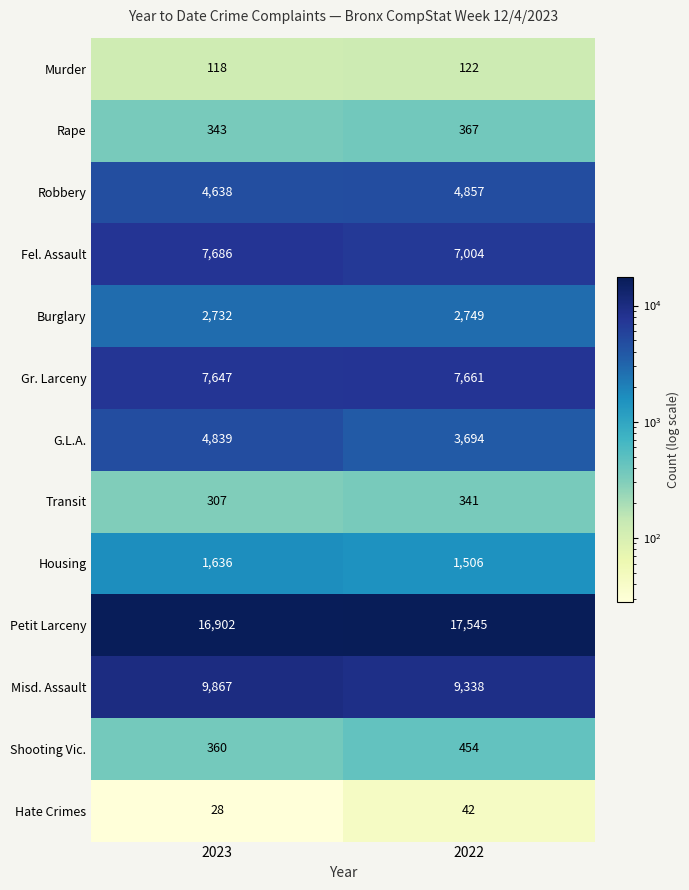

Count the number of data series in this chart.

13